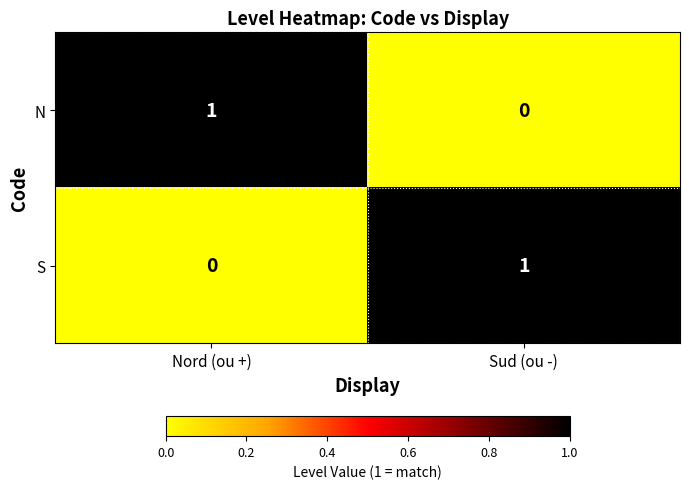

Reading left to right, what are all the values shown in this chart?

N: 1	0
S: 0	1